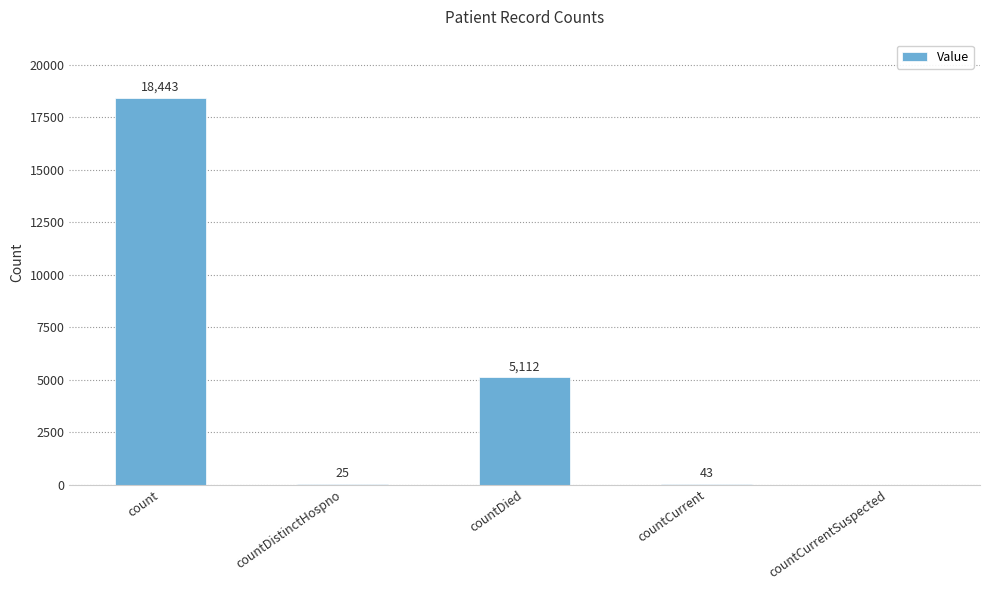

Reading left to right, extract all data points from this chart.

18443	25	5112	43	0